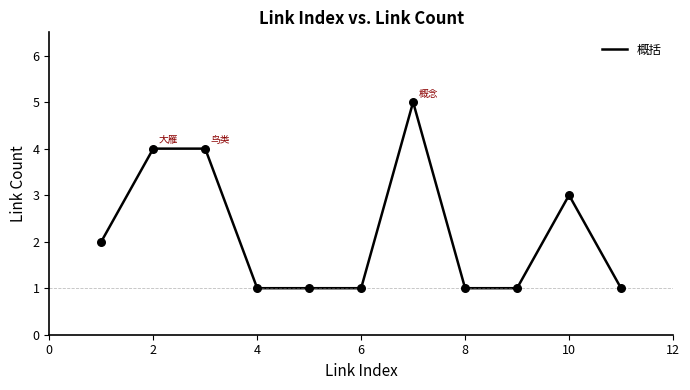

What is the difference between the maximum and minimum values?

4